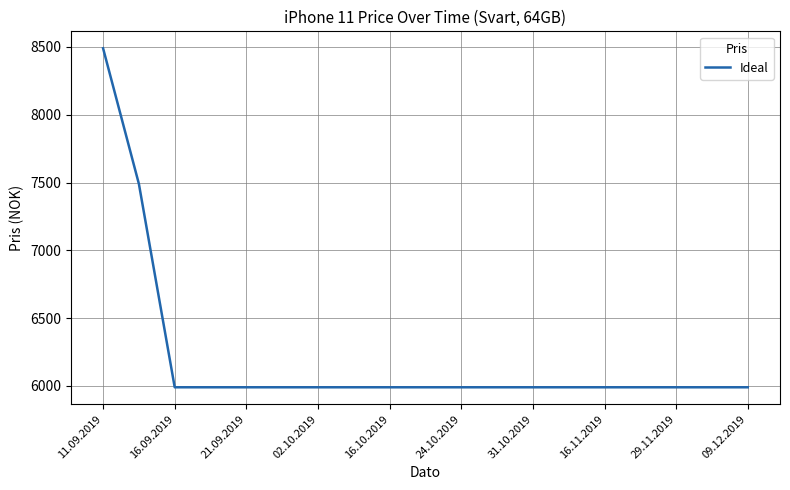

What is the minimum value shown in the chart?

5990